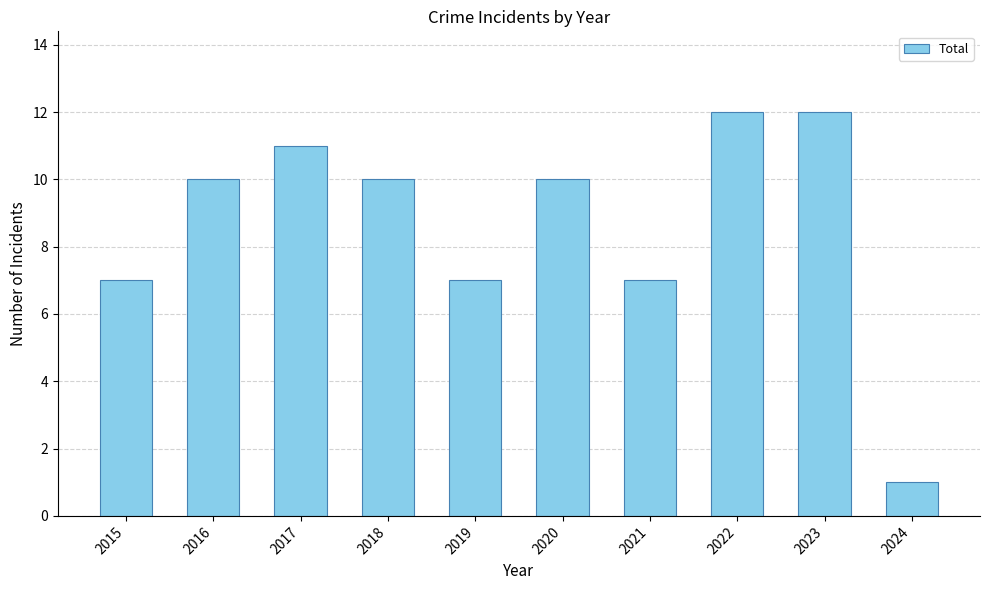

Are the bars grouped side by side (vs. stacked)?

No